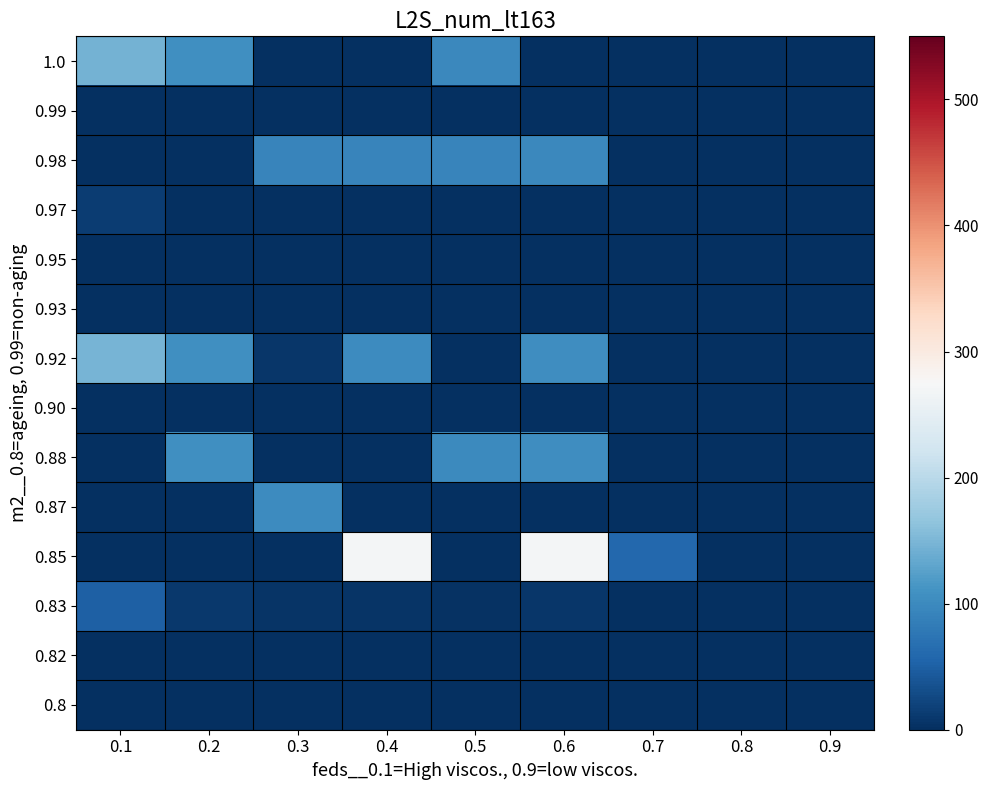

Reading left to right, extract all data points from this chart.

1.0: 0.1=144.5	0.2=105.3	0.3=0.0	0.4=0.0	0.5=98.8	0.6=0.0	0.7=0.0	0.8=0.0	0.9=0.0
0.99: 0.1=0.0	0.2=0.0	0.3=0.0	0.4=0.0	0.5=0.0	0.6=0.0	0.7=0.0	0.8=0.0	0.9=0.0
0.98: 0.1=0.0	0.2=0.0	0.3=93.4	0.4=93.9	0.5=92.8	0.6=97.0	0.7=0.0	0.8=0.0	0.9=0.0
0.97: 0.1=13.0	0.2=0.0	0.3=0.0	0.4=0.0	0.5=0.0	0.6=0.0	0.7=0.0	0.8=0.0	0.9=0.0
0.95: 0.1=0.0	0.2=0.0	0.3=0.0	0.4=0.0	0.5=0.0	0.6=0.0	0.7=0.0	0.8=0.0	0.9=0.0
0.93: 0.1=0.0	0.2=0.0	0.3=0.0	0.4=0.0	0.5=0.0	0.6=0.0	0.7=0.0	0.8=0.0	0.9=0.0
0.92: 0.1=146.5	0.2=107.3	0.3=6.9	0.4=101.9	0.5=0.0	0.6=105.0	0.7=0.0	0.8=0.0	0.9=0.0
0.90: 0.1=0.0	0.2=0.0	0.3=0.0	0.4=0.0	0.5=0.0	0.6=0.0	0.7=0.0	0.8=0.0	0.9=0.0
0.88: 0.1=0.0	0.2=107.3	0.3=0.0	0.4=0.0	0.5=100.8	0.6=105.0	0.7=0.0	0.8=0.0	0.9=0.0
0.87: 0.1=0.0	0.2=0.0	0.3=101.4	0.4=0.0	0.5=0.0	0.6=0.0	0.7=0.0	0.8=0.0	0.9=0.0
0.85: 0.1=0.0	0.2=0.0	0.3=0.0	0.4=270.0	0.5=0.0	0.6=270.0	0.7=58.1	0.8=0.0	0.9=0.0
0.83: 0.1=49.5	0.2=10.3	0.3=4.4	0.4=4.9	0.5=3.8	0.6=8.0	0.7=0.0	0.8=0.0	0.9=0.0
0.82: 0.1=0.0	0.2=0.0	0.3=0.0	0.4=0.0	0.5=0.0	0.6=0.0	0.7=0.0	0.8=0.0	0.9=0.0
0.8: 0.1=0.0	0.2=0.0	0.3=0.0	0.4=0.0	0.5=0.0	0.6=0.0	0.7=0.0	0.8=0.0	0.9=0.0